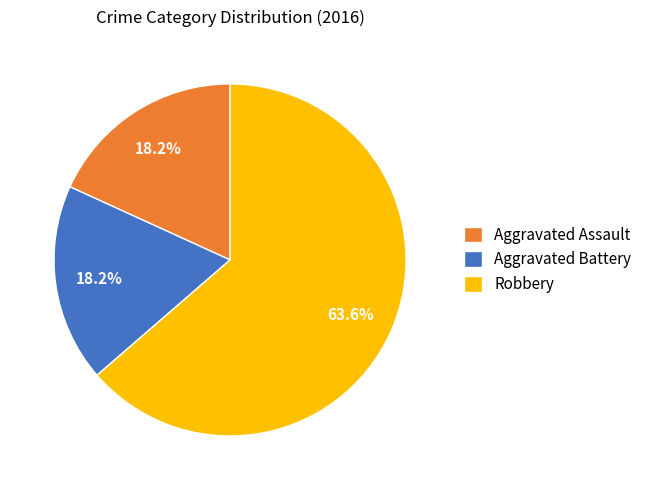

What is the largest slice in the pie chart?

Robbery